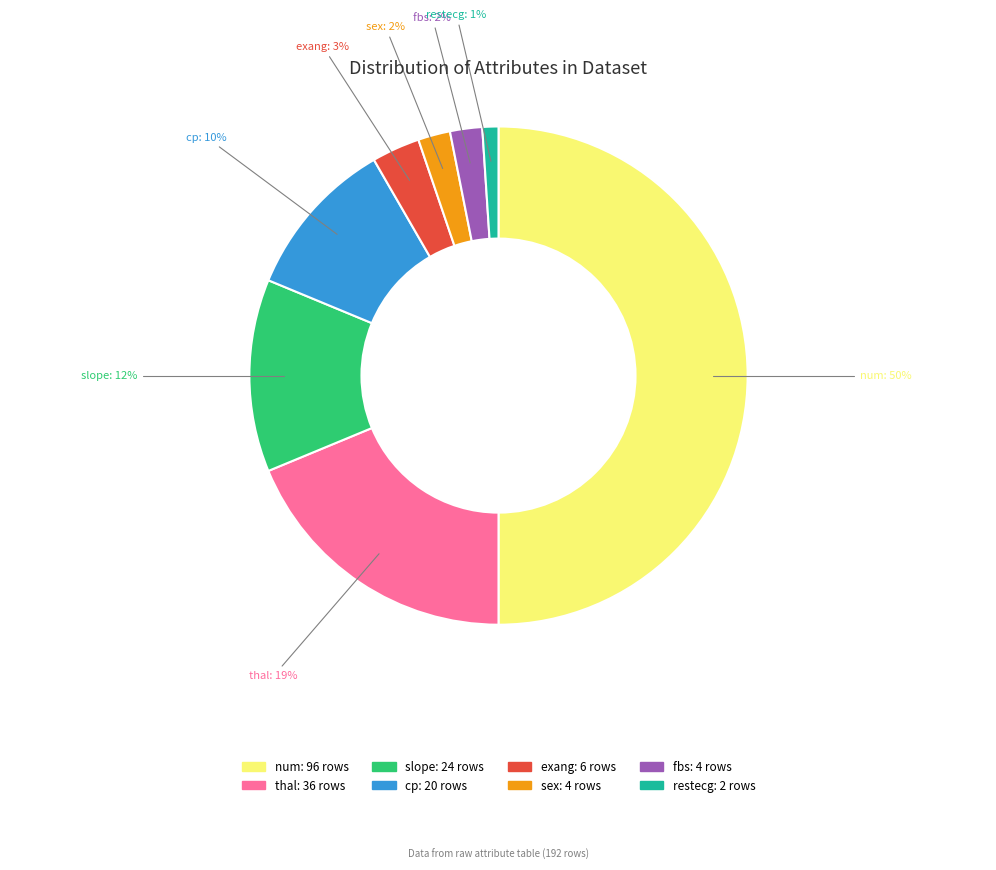

Count the number of slices in the pie.

8